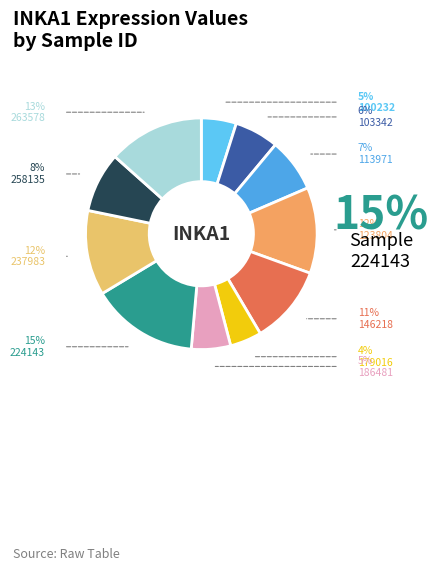

How many segments does this pie chart have?

11